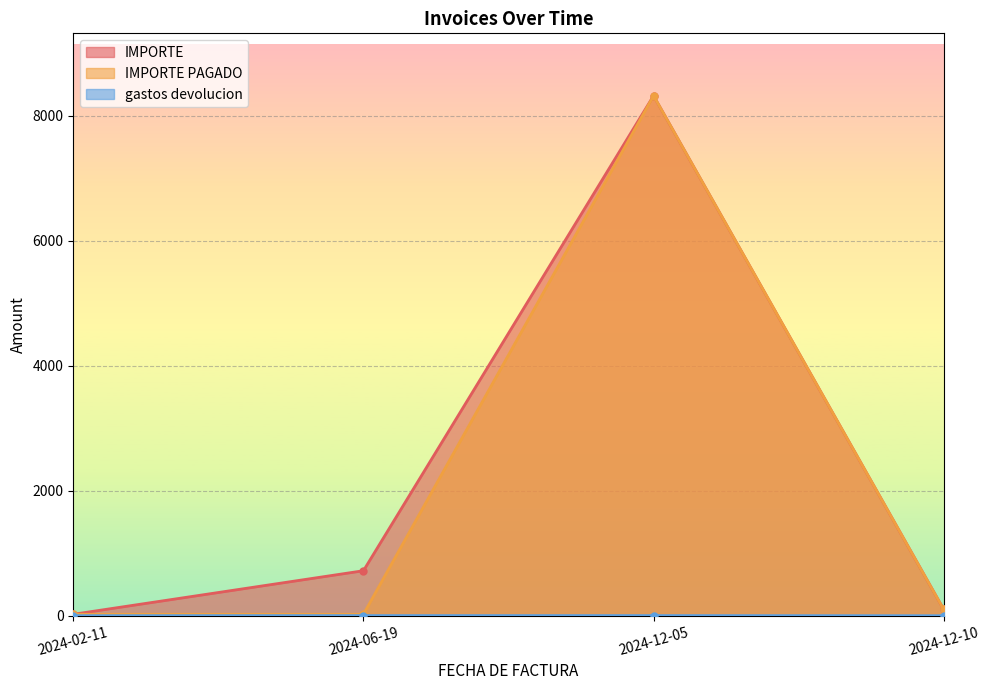

Reading left to right, extract all data points from this chart.

IMPORTE: 2024-02-11=23	2024-06-19=720	2024-12-05=8321	2024-12-10=100
IMPORTE PAGADO: 2024-02-11=23	2024-06-19=23	2024-12-05=8321	2024-12-10=100
gastos devolucion: 2024-02-11=1	2024-06-19=2	2024-12-05=2	2024-12-10=0